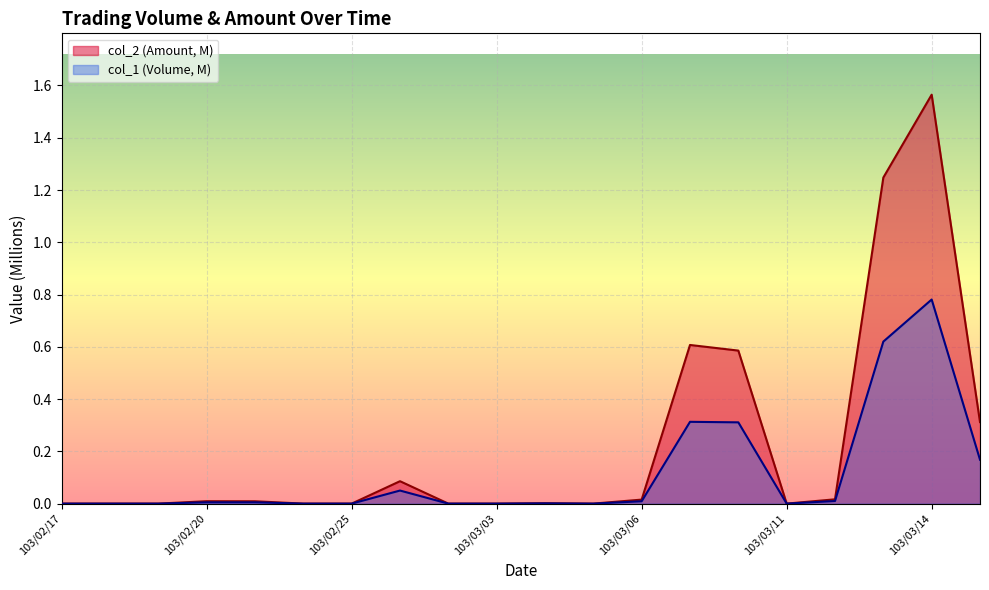

Which series changed the most between 103/02/18 and 103/03/04?

col_2